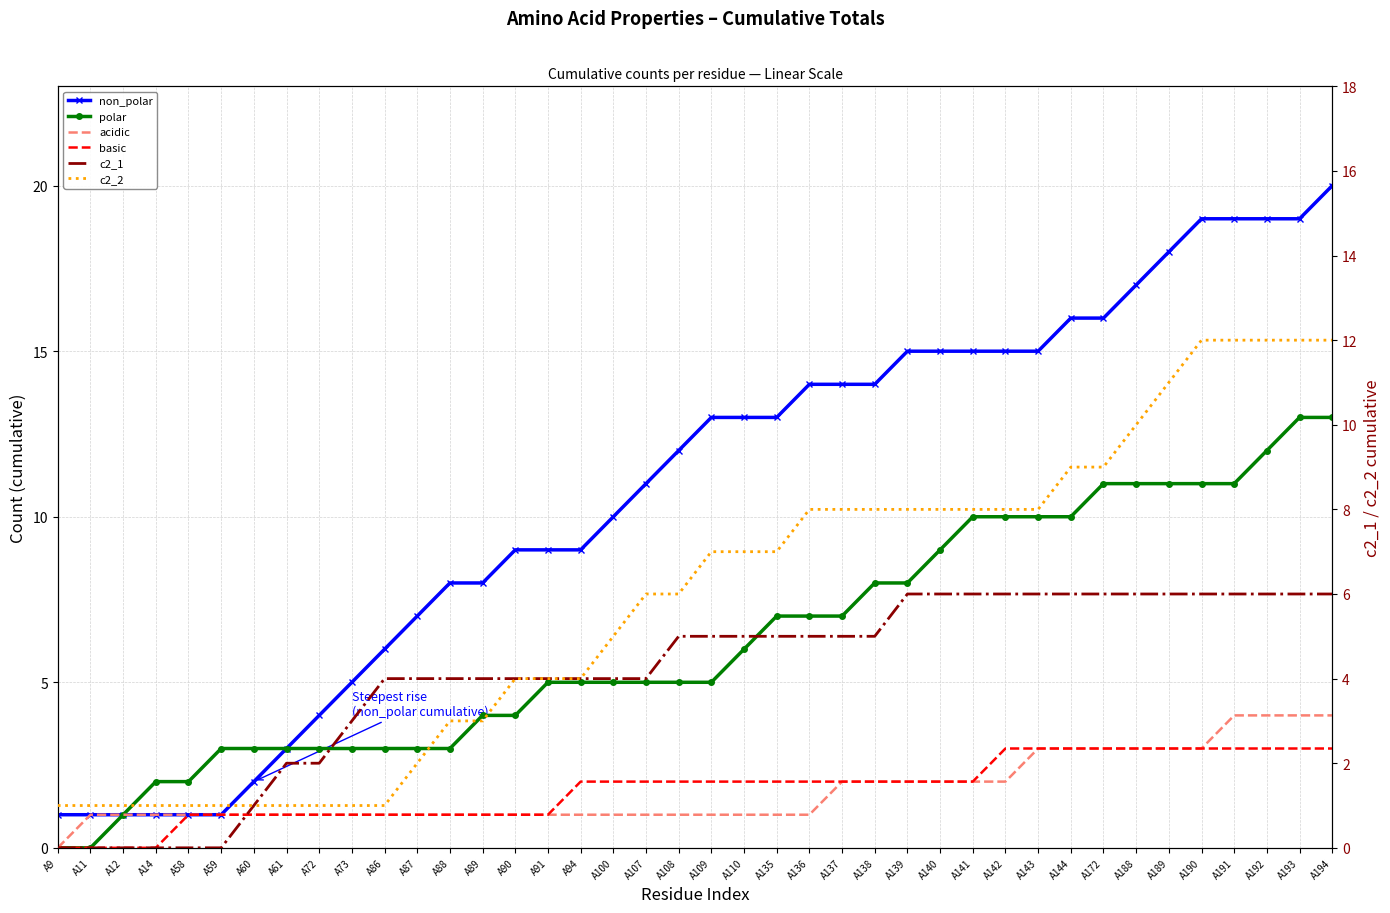

At which category is the sum across all series the highest?

A194